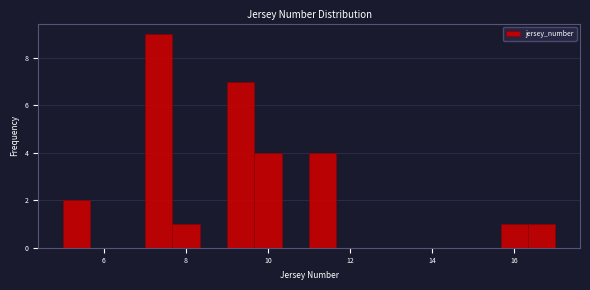

Around what value on the x-axis is the tallest bar? Give the approximate position of its centre, as read against the axis.

7.4